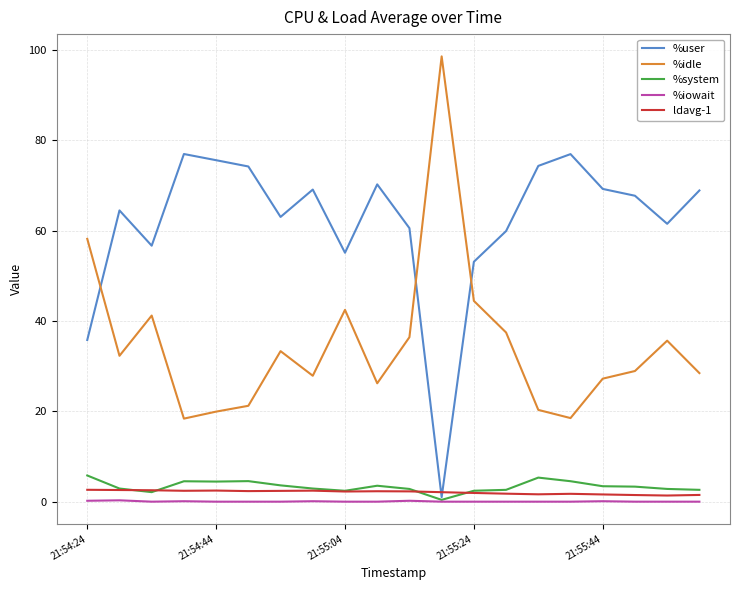

True or false: %idle and %iowait cross at least once.

False